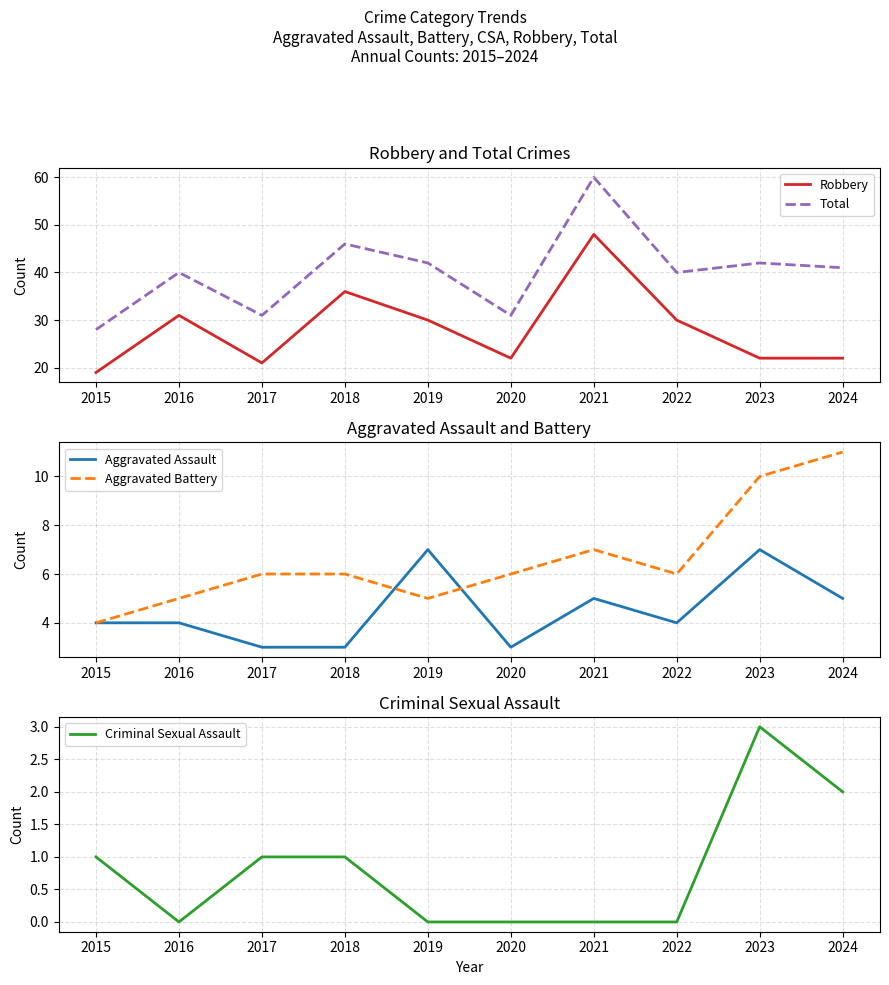

What is the difference between the maximum and minimum values in the Aggravated Battery series?

7